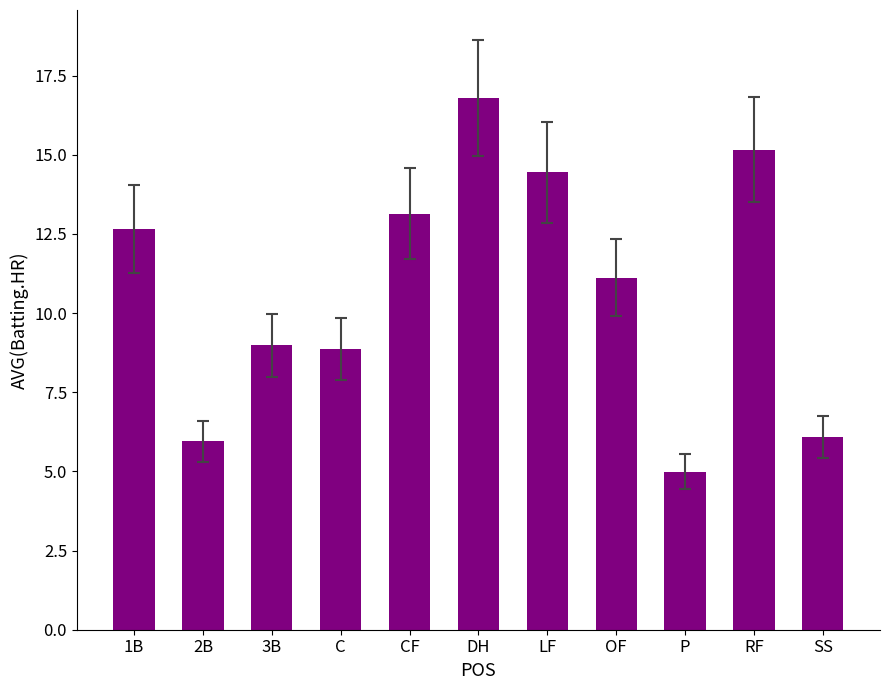

What is the label of the 8th bar from the right?

C